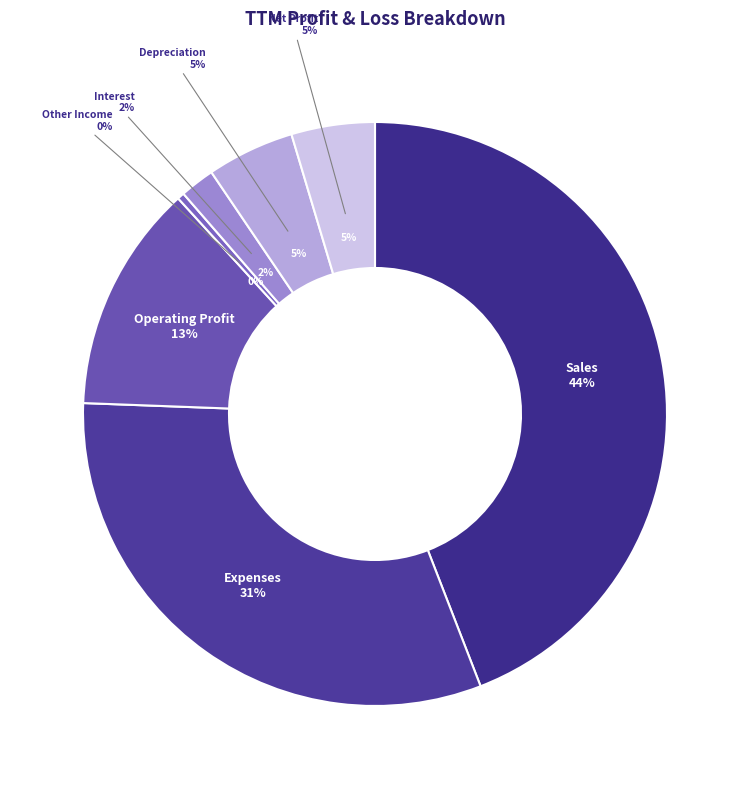

Combined, what portion of the pie is Operating Profit and Interest?

14.5%